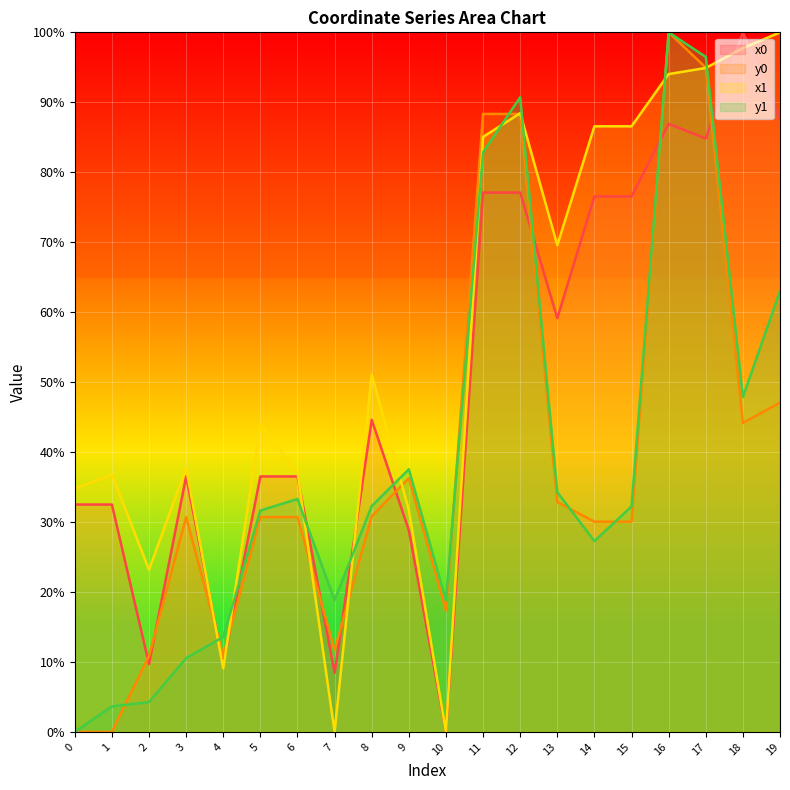

How many categories are shown in the chart?

20